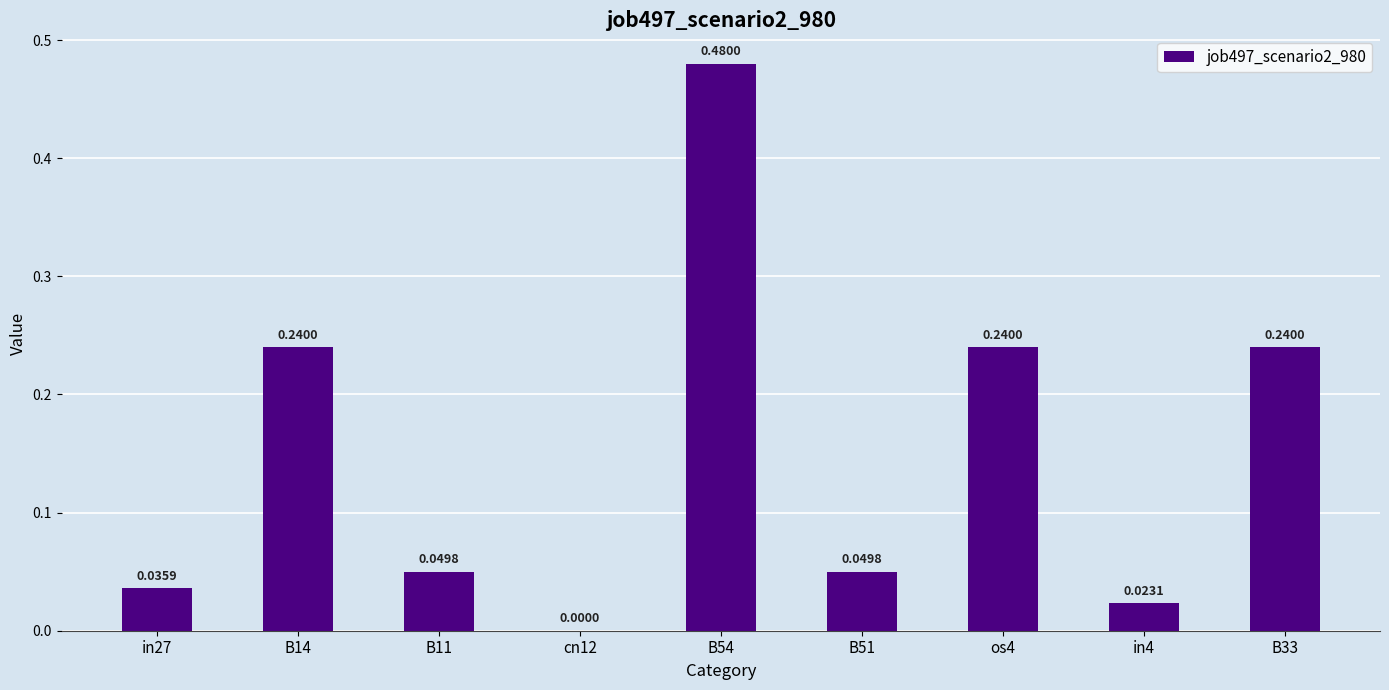

What is the sum of all values?

1.4